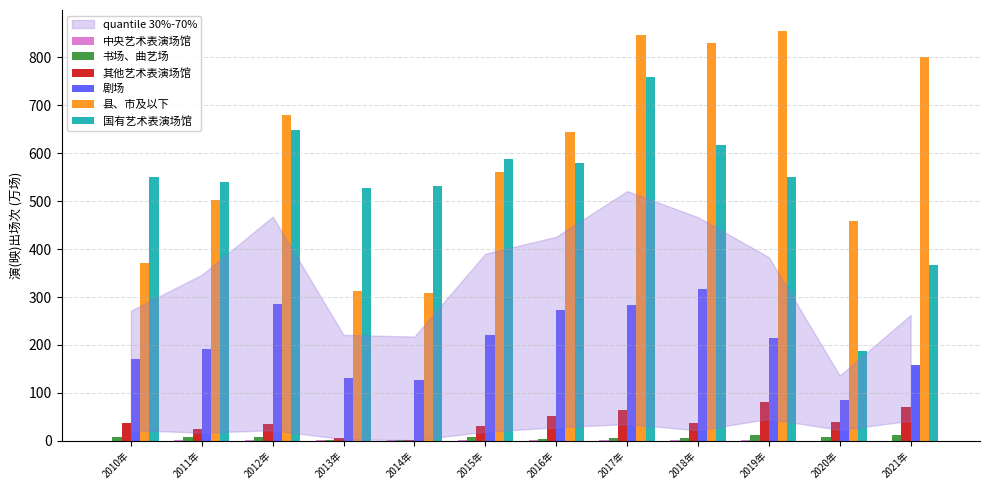

Is the value of 其他艺术表演场馆 at 2014年 greater than the value of 国有艺术表演场馆 at 2020年?

No